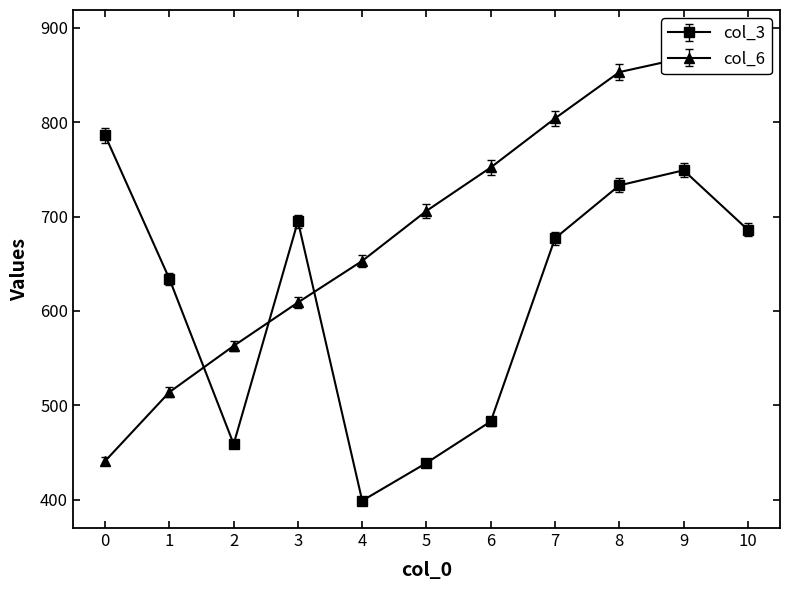

In col_3, how many points are higher than both neighbors (excluding endpoints)?

2